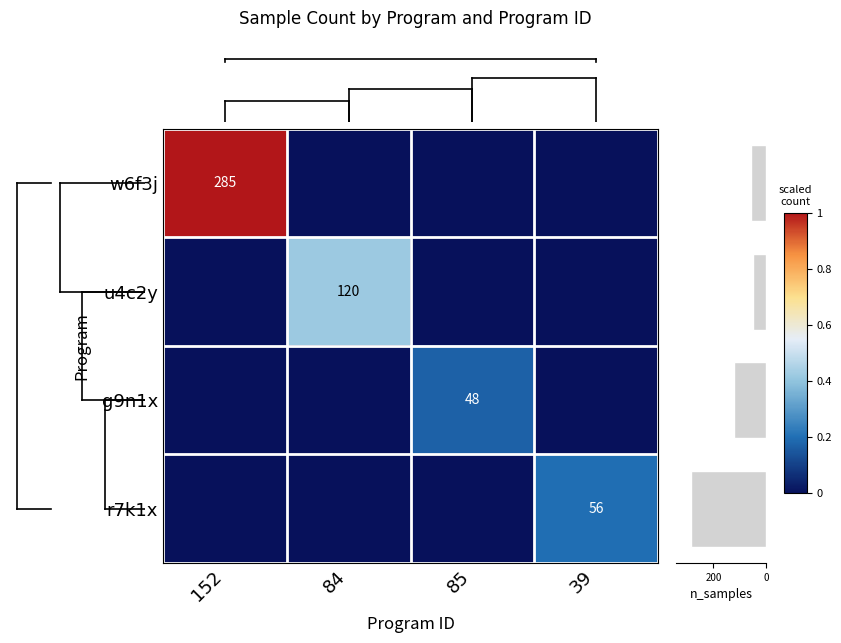

Is it true that r7k1x equals 56 at 39?

True